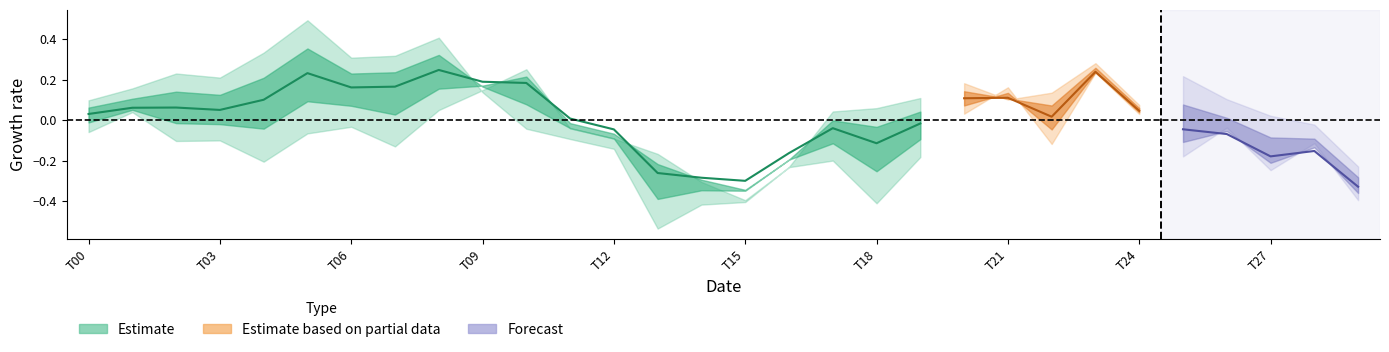

True or false: row0 has more than 0 points higher than both neighbors.

True